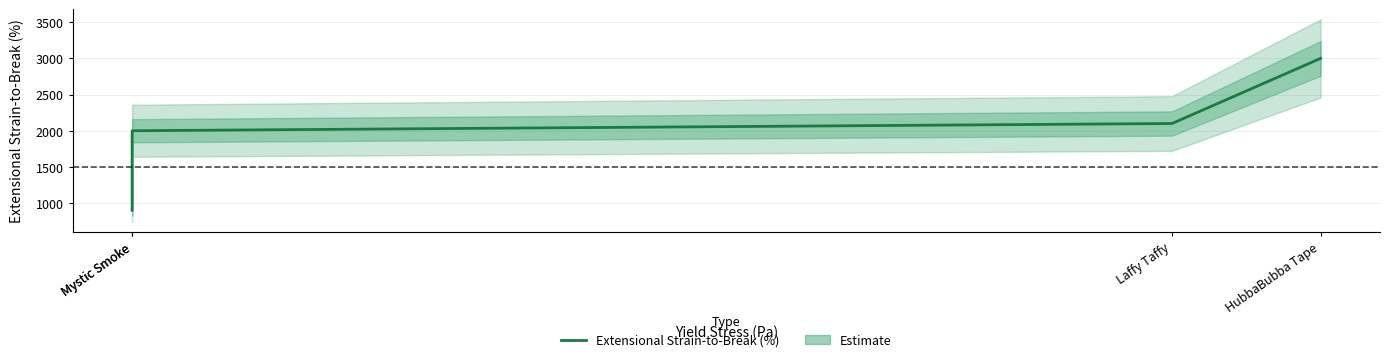

Is this an area chart (filled region under the line)?

No